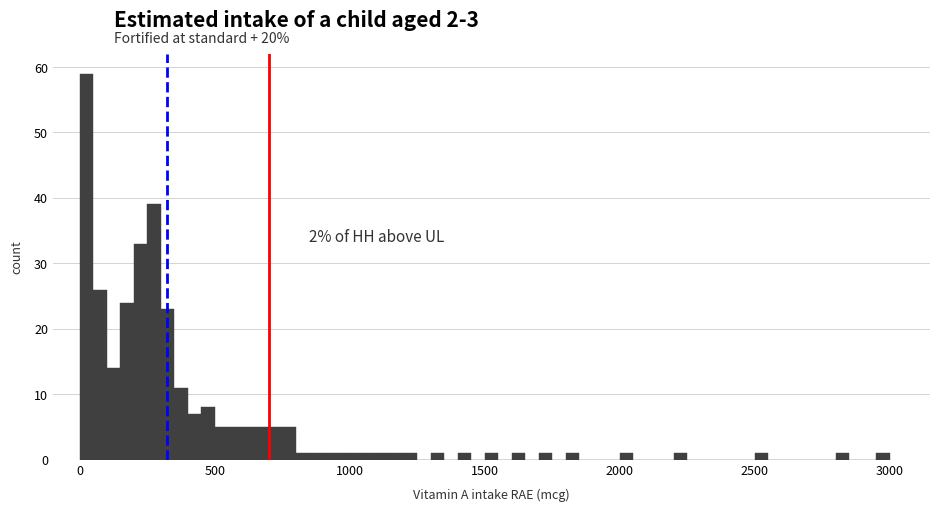

Read against the x-axis, roughly where is the centre of the tallest bar?

50